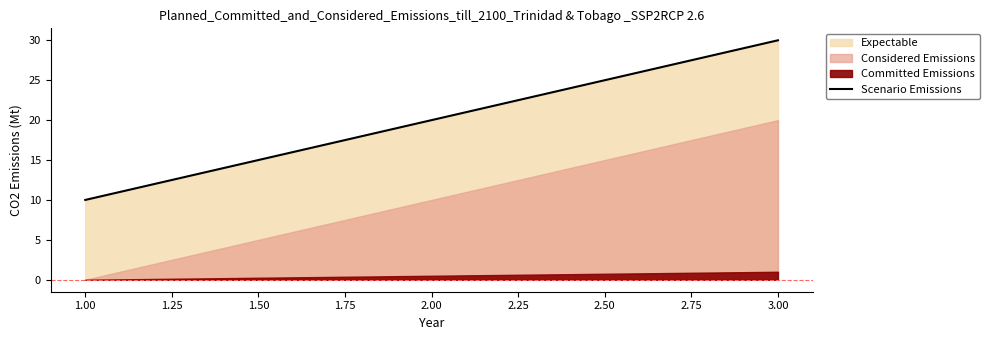

Rank the categories by Scenario Emissions value from highest to lowest.

3.00, 2.00, 1.00